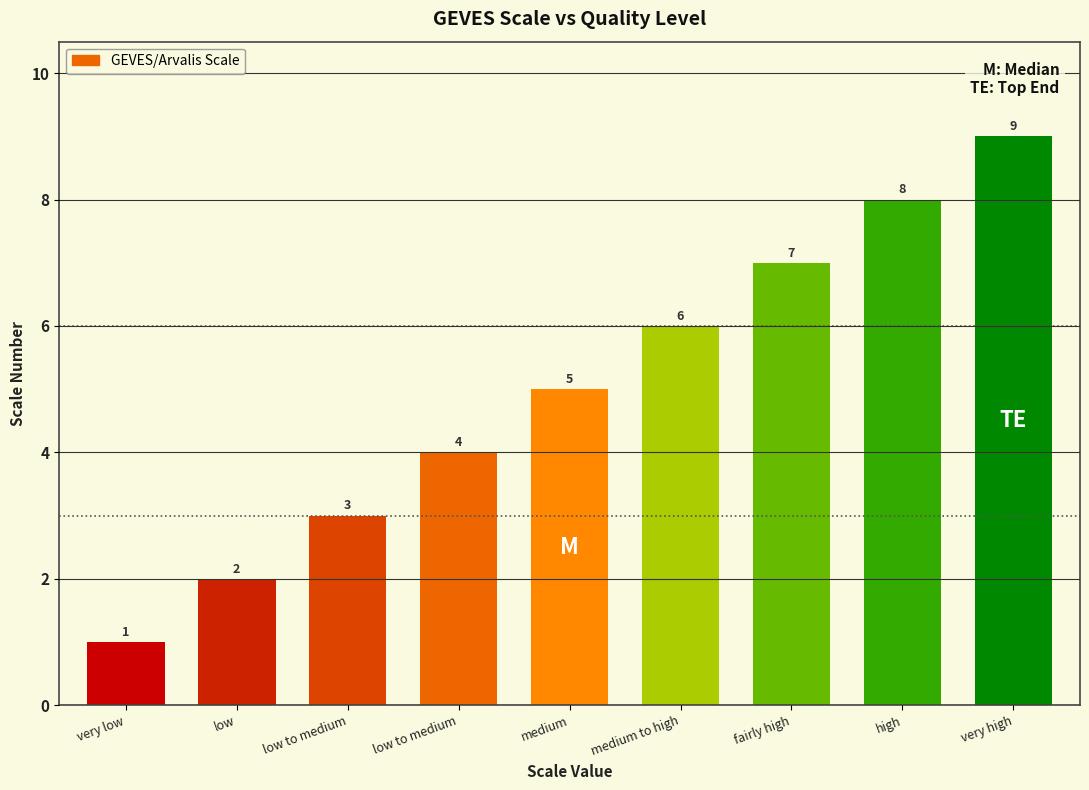

At which category does the chart reach its minimum across all series?

very low